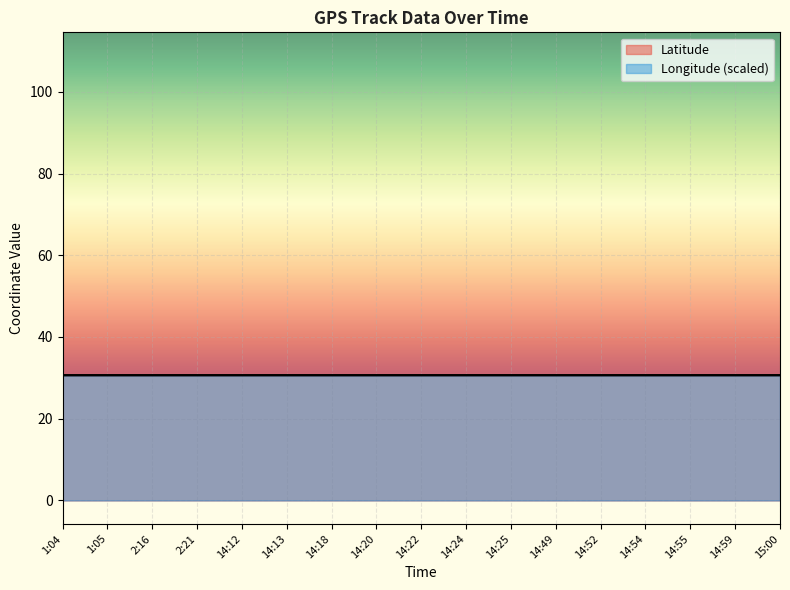

In Longitude, how many points are lower than both neighbors (excluding endpoints)?

1